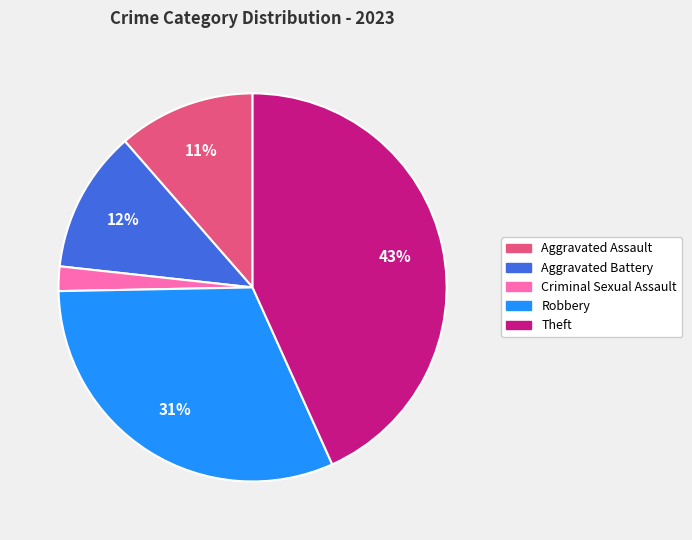

How many slices are in this pie chart?

5